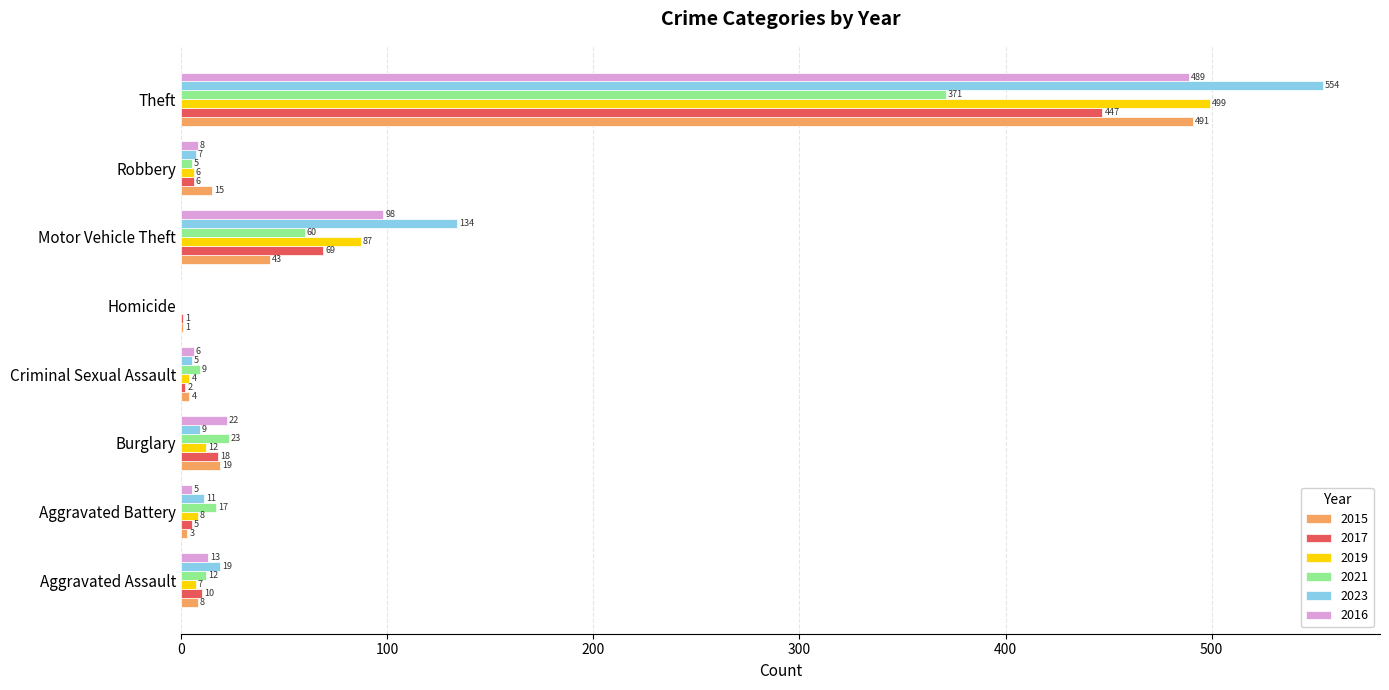

Which series has the widest spread of values?

2023